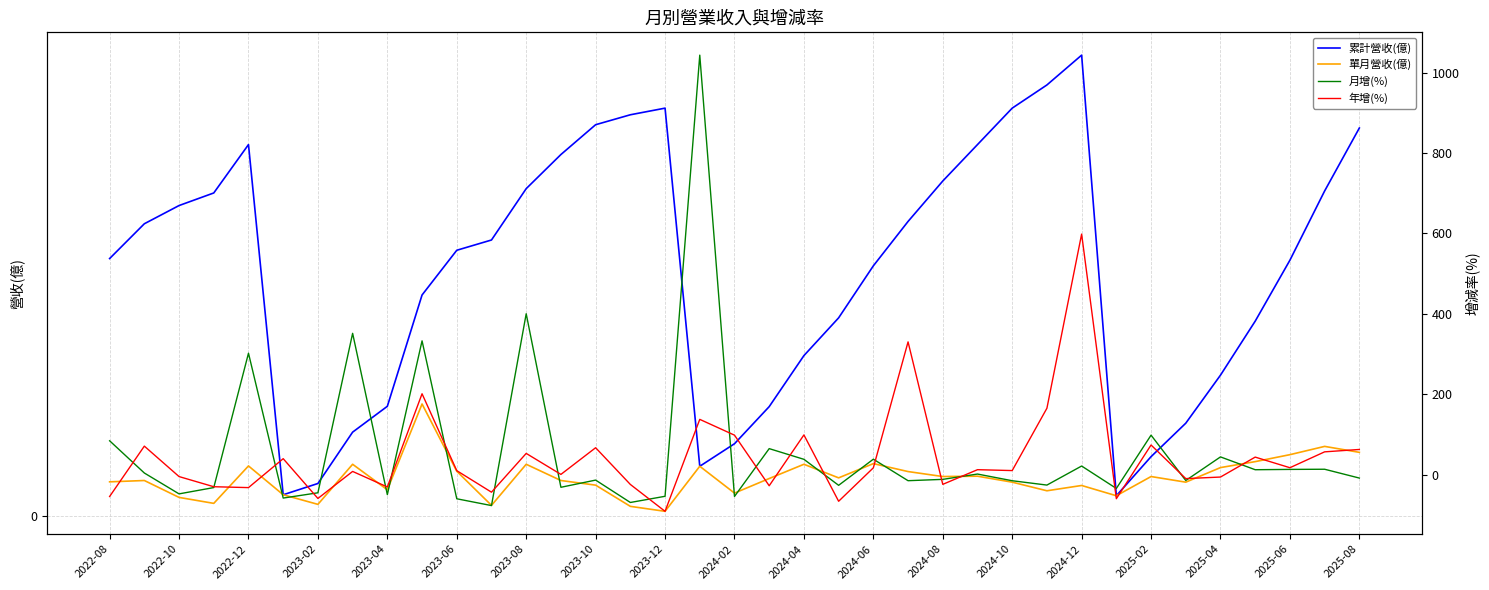

Which series has the largest total across all categories?

月增(%)